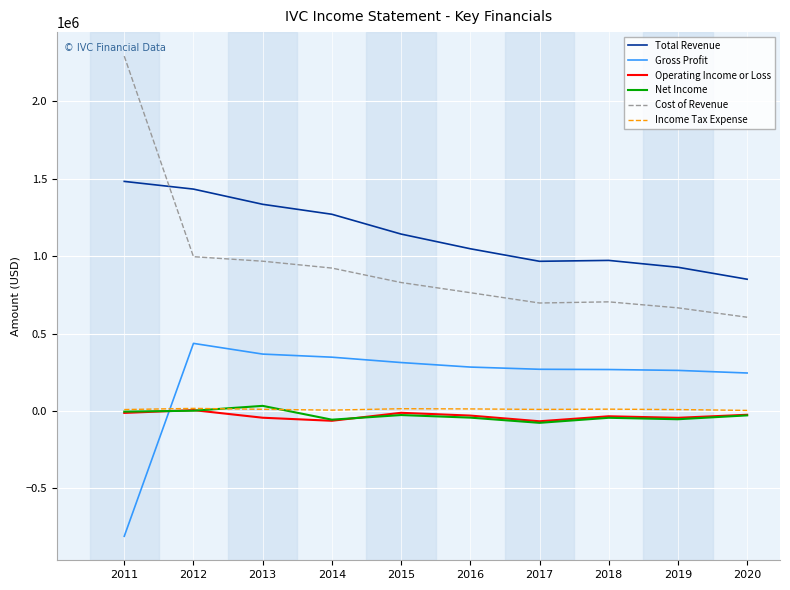

True or false: Gross Profit and Cost of Revenue cross at least once.

False